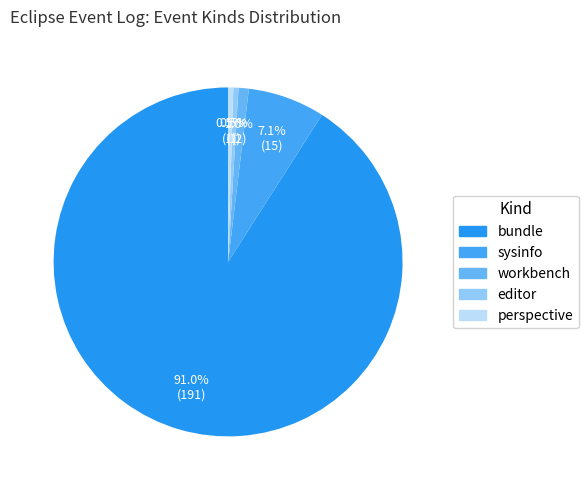

Which category has the biggest portion of the pie?

bundle